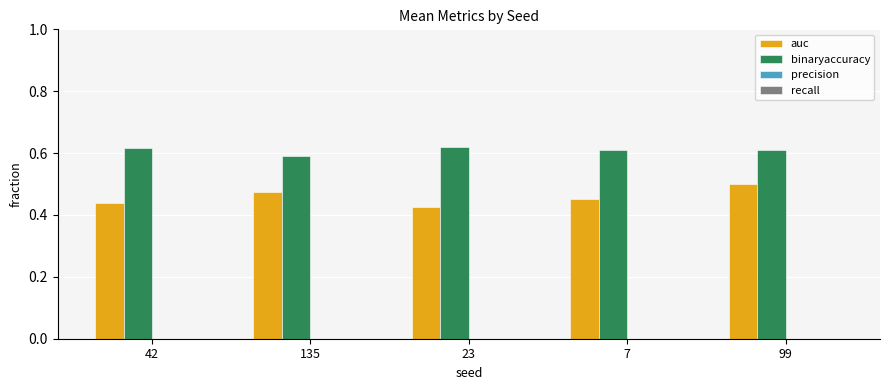

At how many categories does at least one series exceed 0?

5